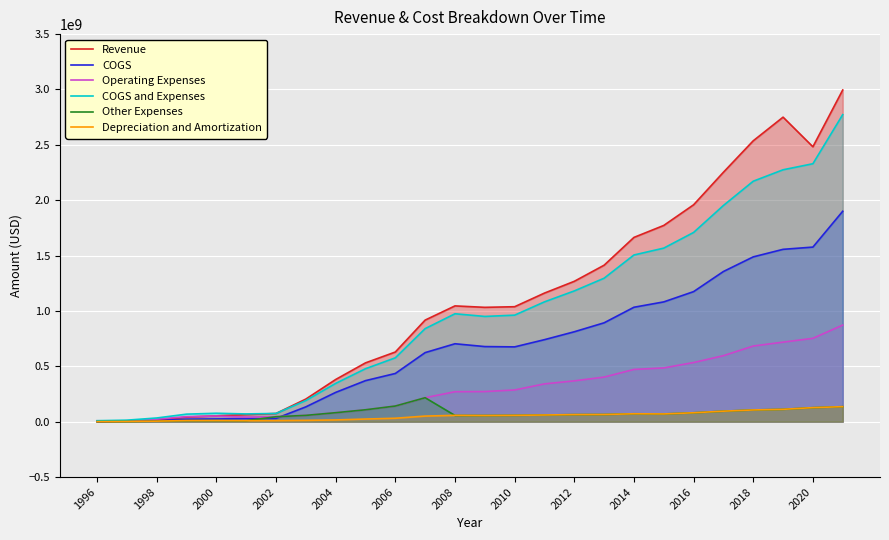

What is the maximum value shown in the chart?

2995443000